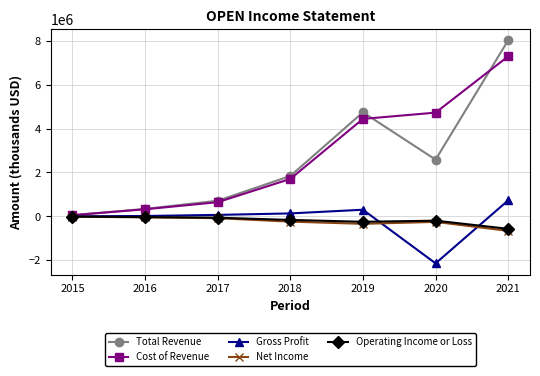

How many distinct data groups are displayed?

5